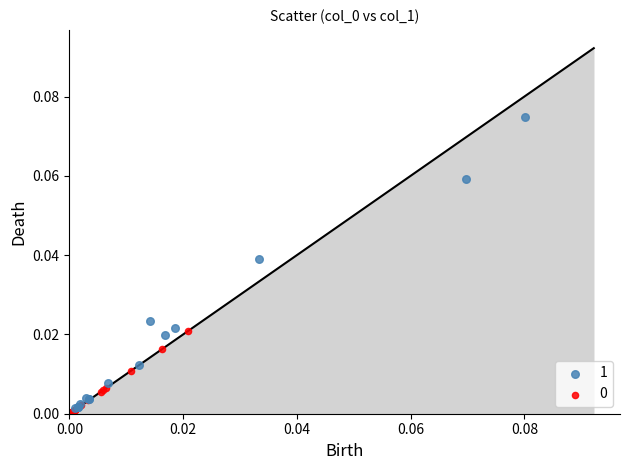

Which series has the largest Y range (max minus min)?

1